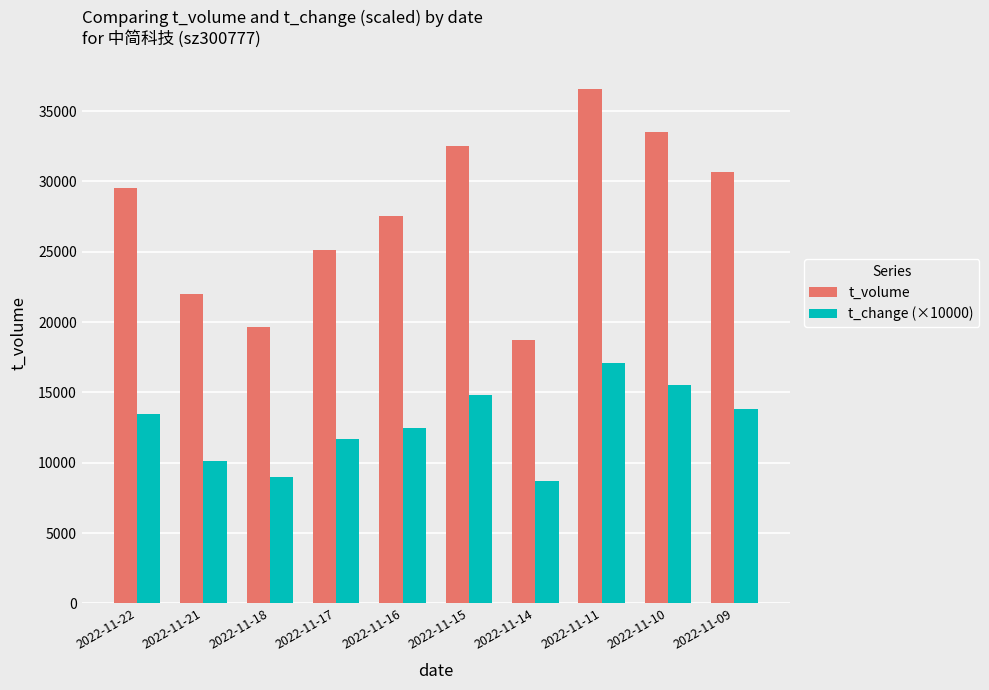

List the series in order of their peak value, lowest first.

t_change (×10000), t_volume